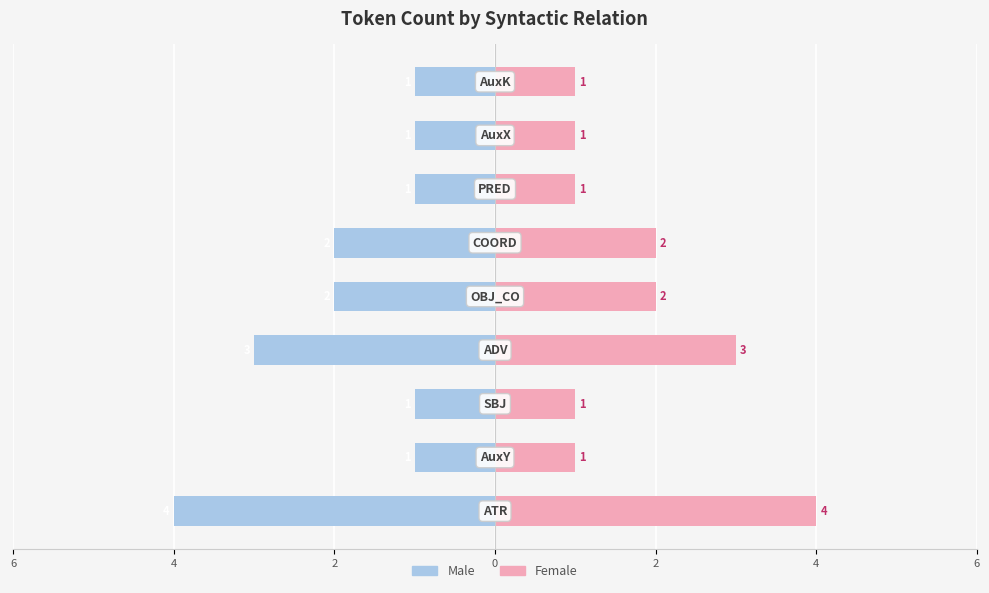

How many groups of bars are there?

9